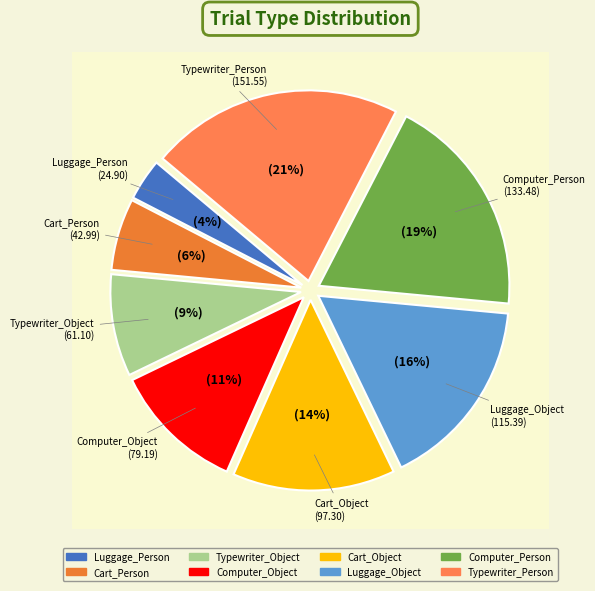

Is it true that Computer_Person is 8% of the pie?

False